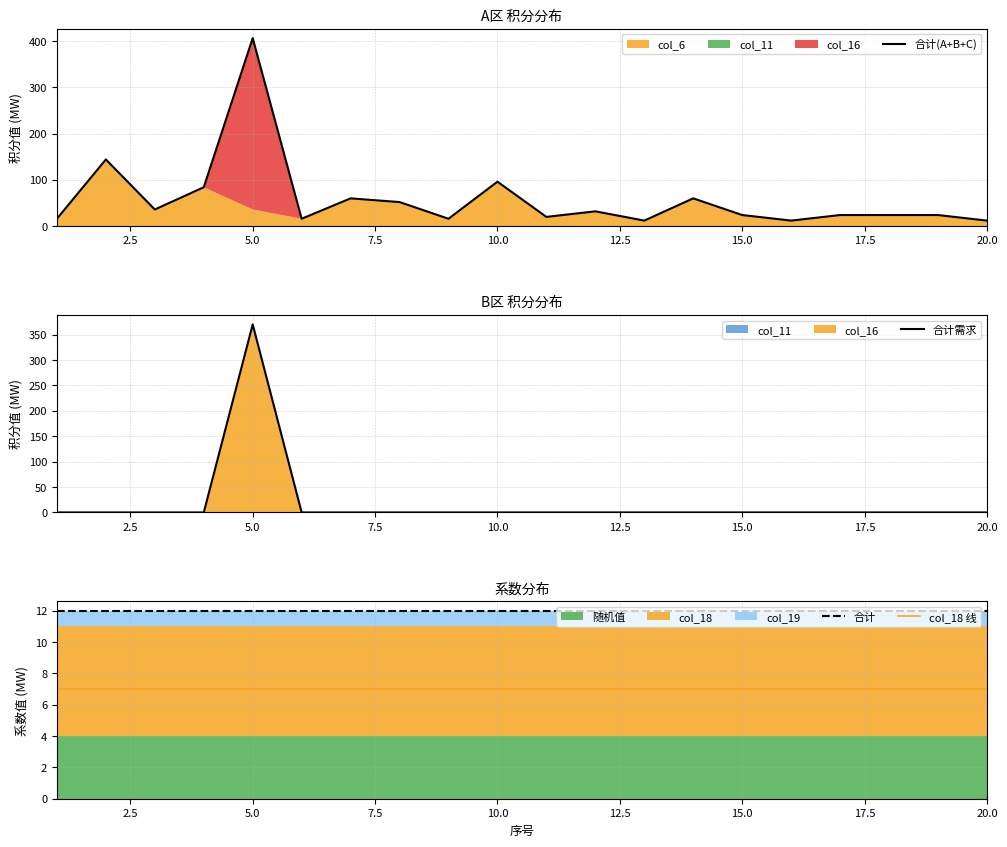

The value of col_18 线 at 15.0 is 7. True or false?

True